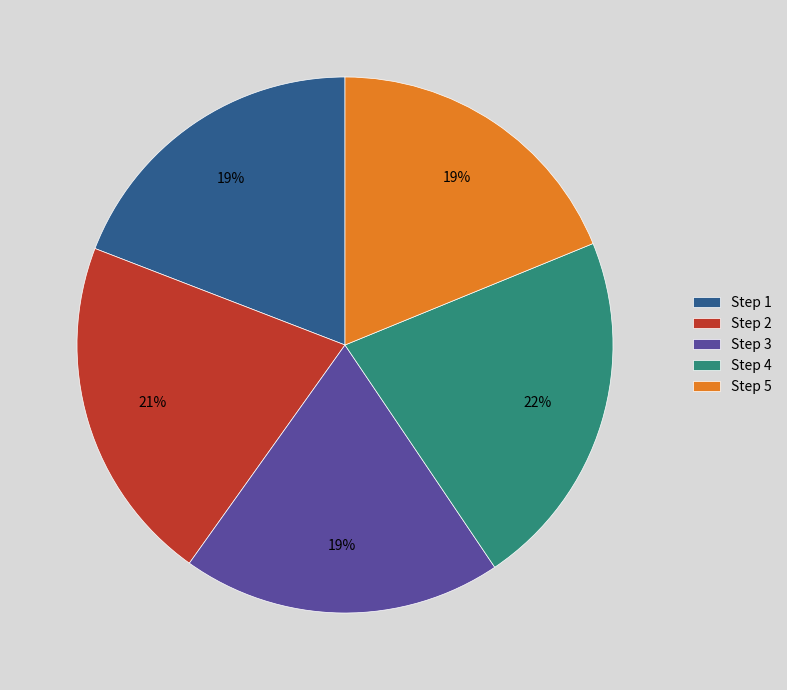

What percentage is the Step 3 slice, to the nearest percent?

19%